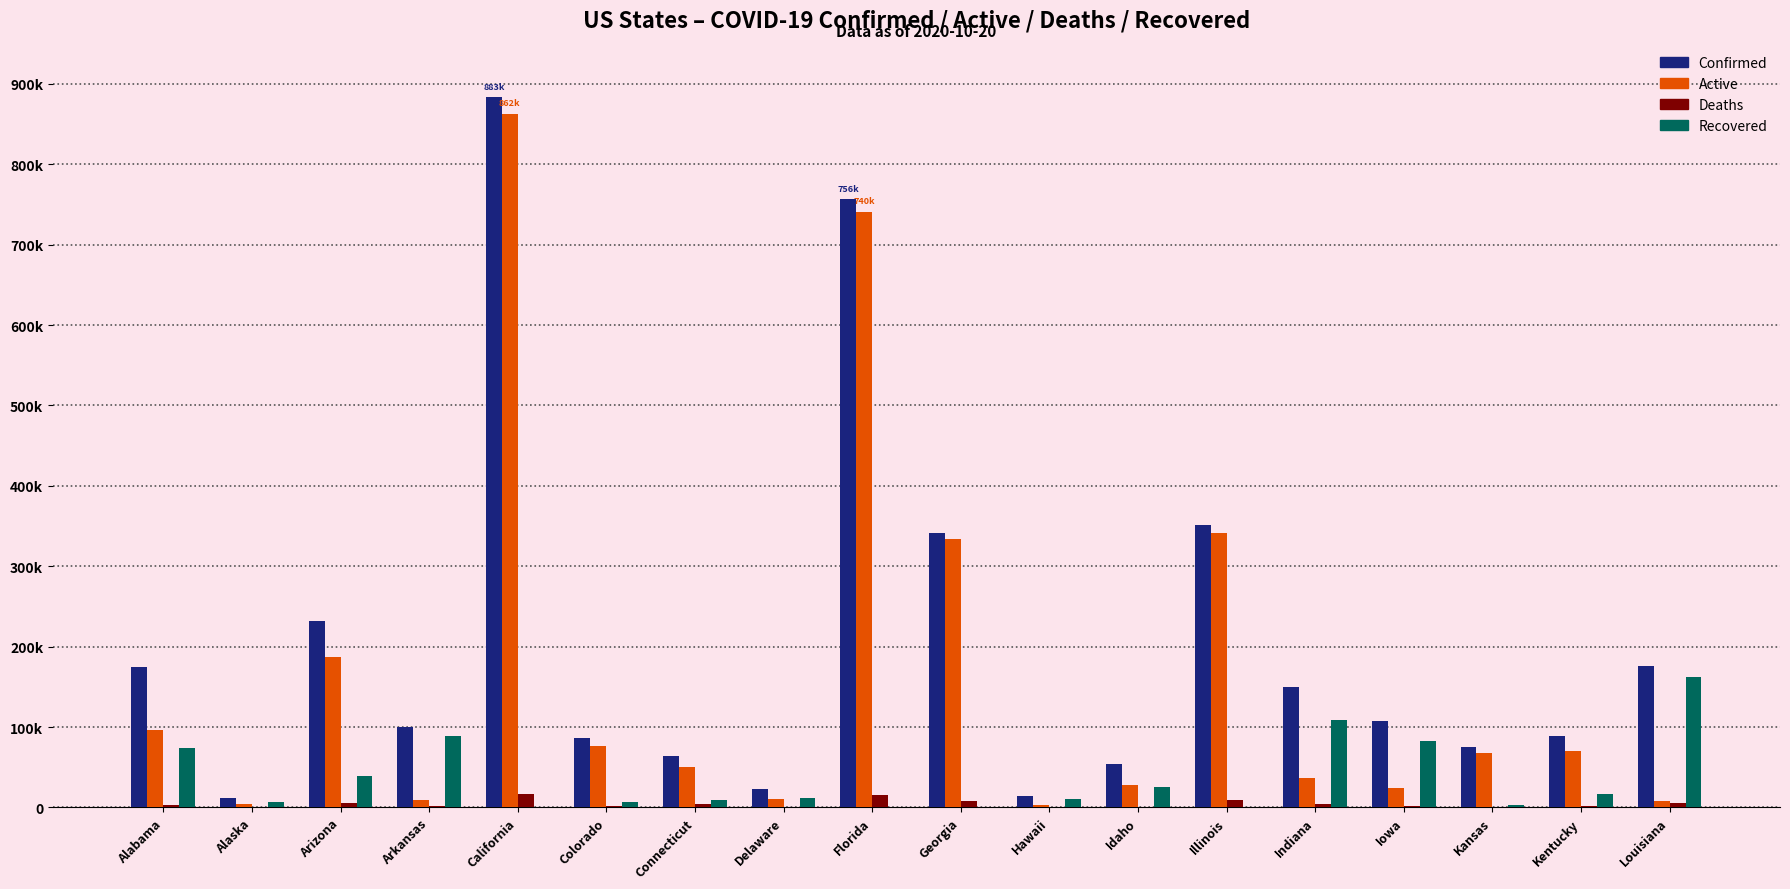

Which series has the largest range (max minus min)?

Confirmed